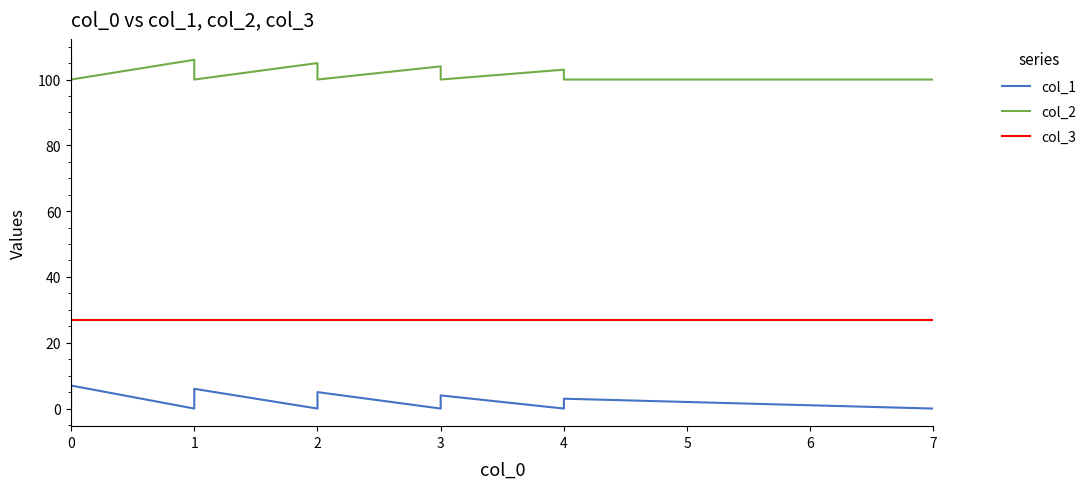

What value does the col_3 series have at 0?

27